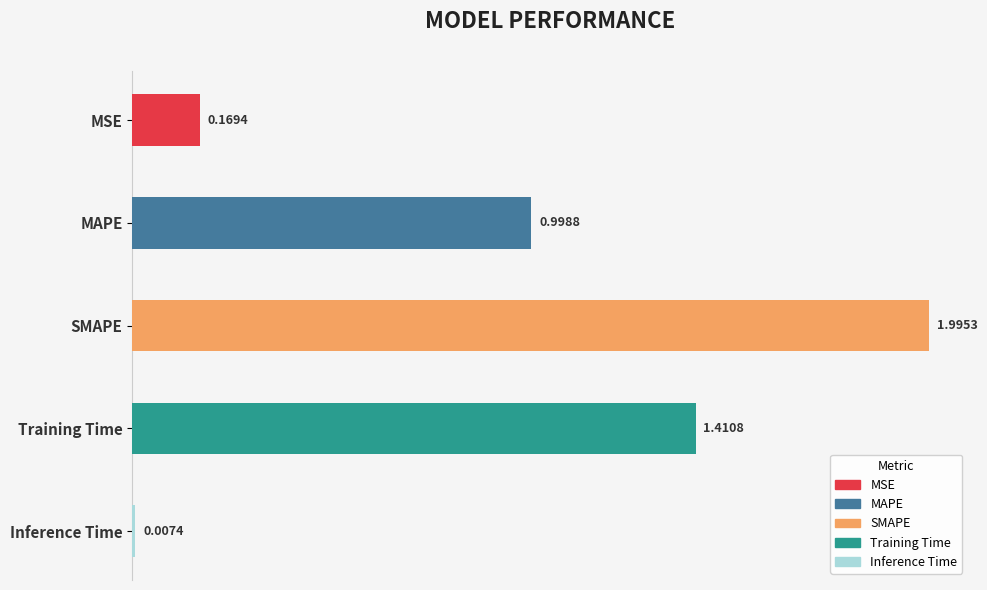

At which category does the chart reach its minimum across all series?

Inference Time